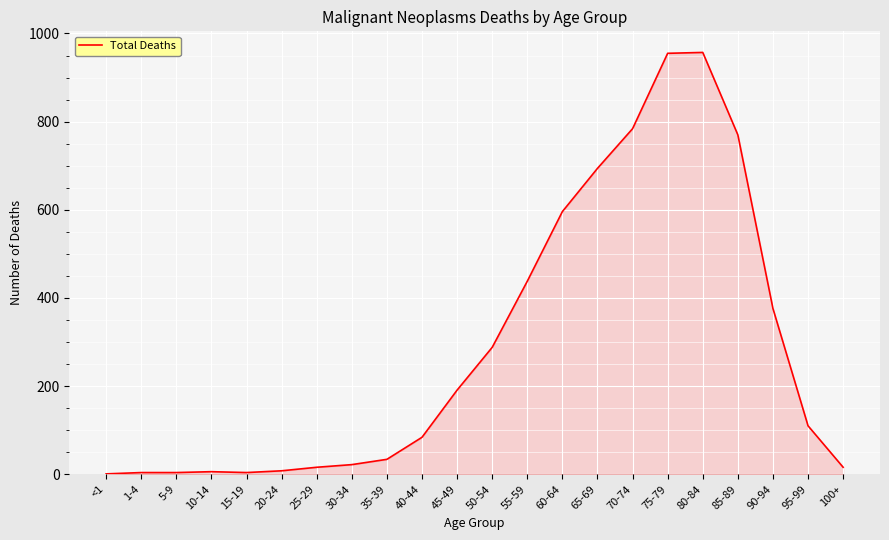

Read the value at 35-39, to the nearest 10.

30